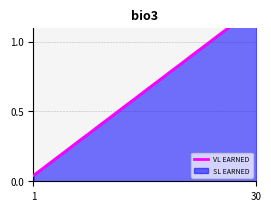

Reading left to right, list all the values displayed in this chart.

0.0	0.1	0.1	0.2	0.2	0.2	0.3	0.3	0.4	0.4	0.5	0.5	0.5	0.6	0.6	0.7	0.7	0.8	0.8	0.8	0.9	0.9	1.0	1.0	1.0	1.1	1.1	1.2	1.2	1.2